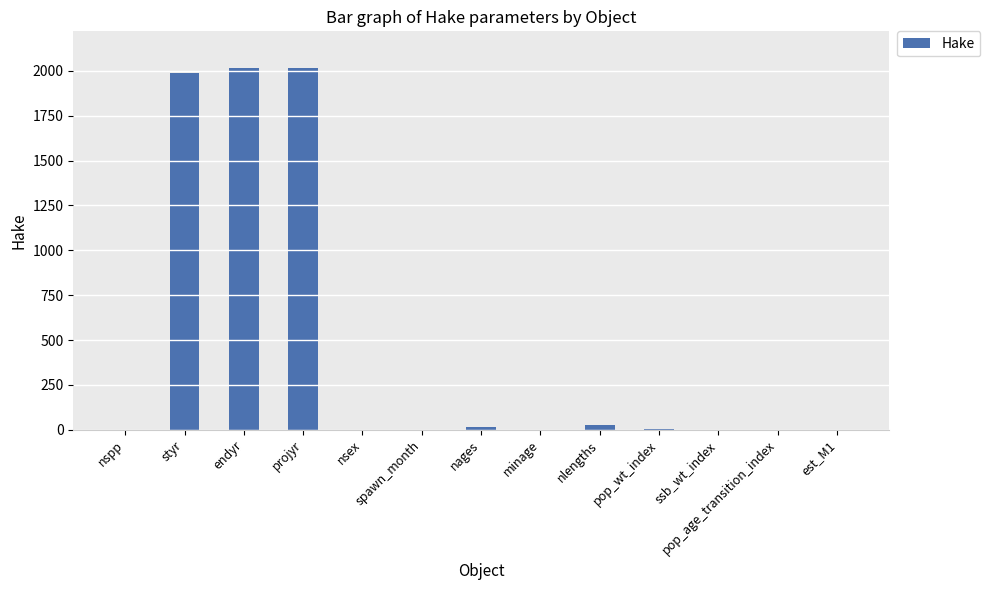

What is the greatest value displayed?

2019